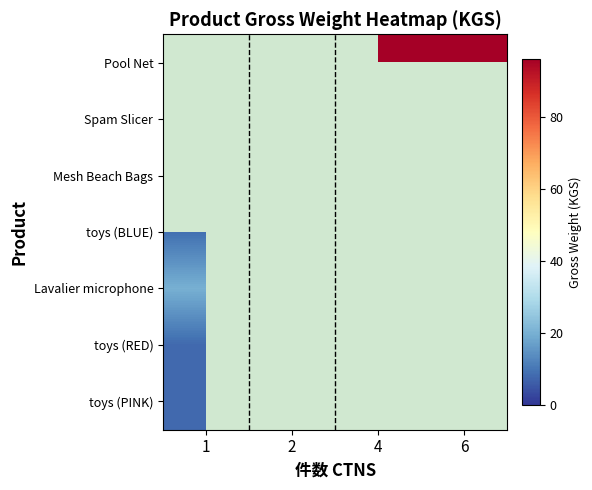

The Lavalier microphone series shows 20.0 at 1. True or false?

True